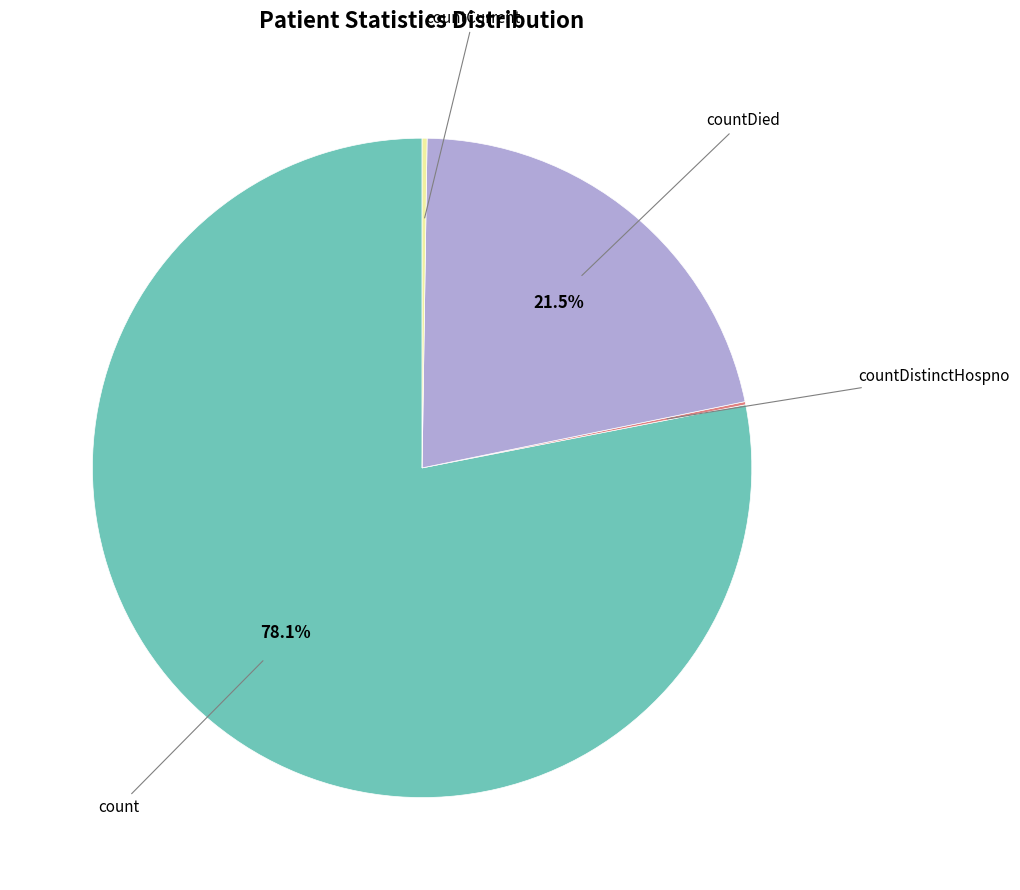

Which has a higher value, countDied or count?

count